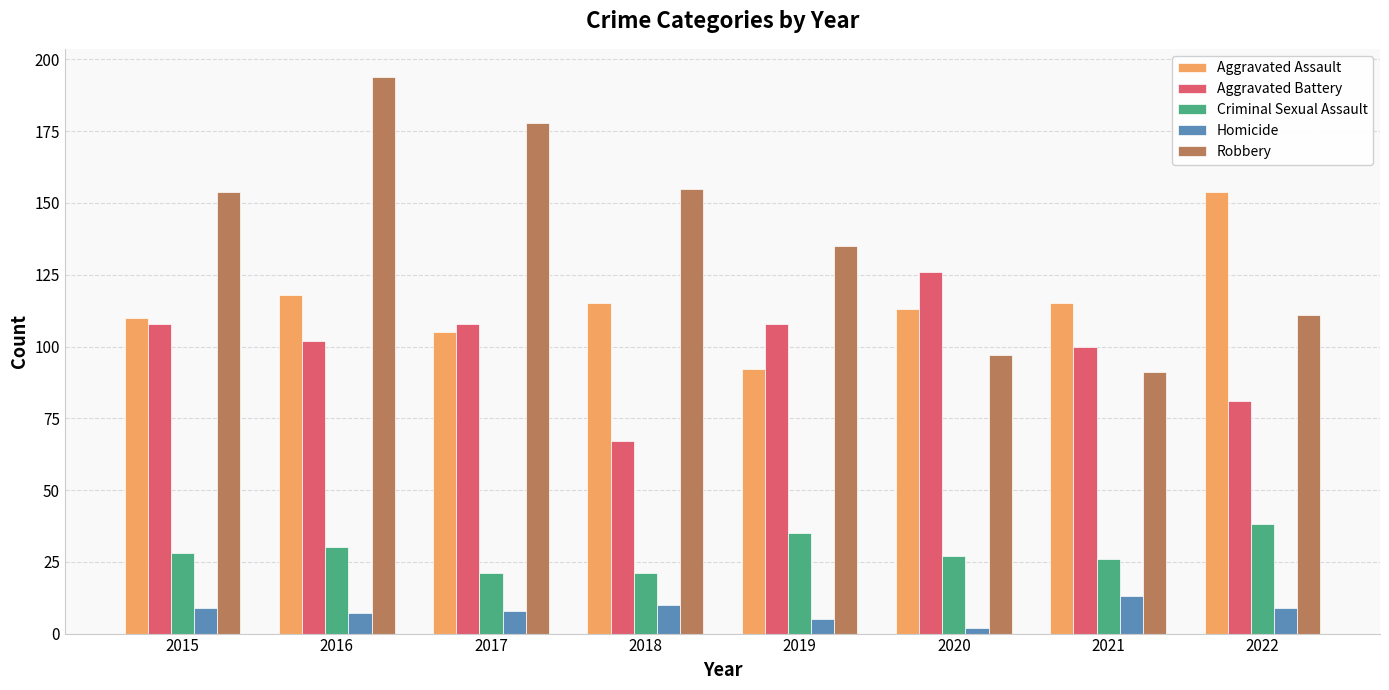

What is the difference between the maximum and second lowest values in the Homicide series?

8